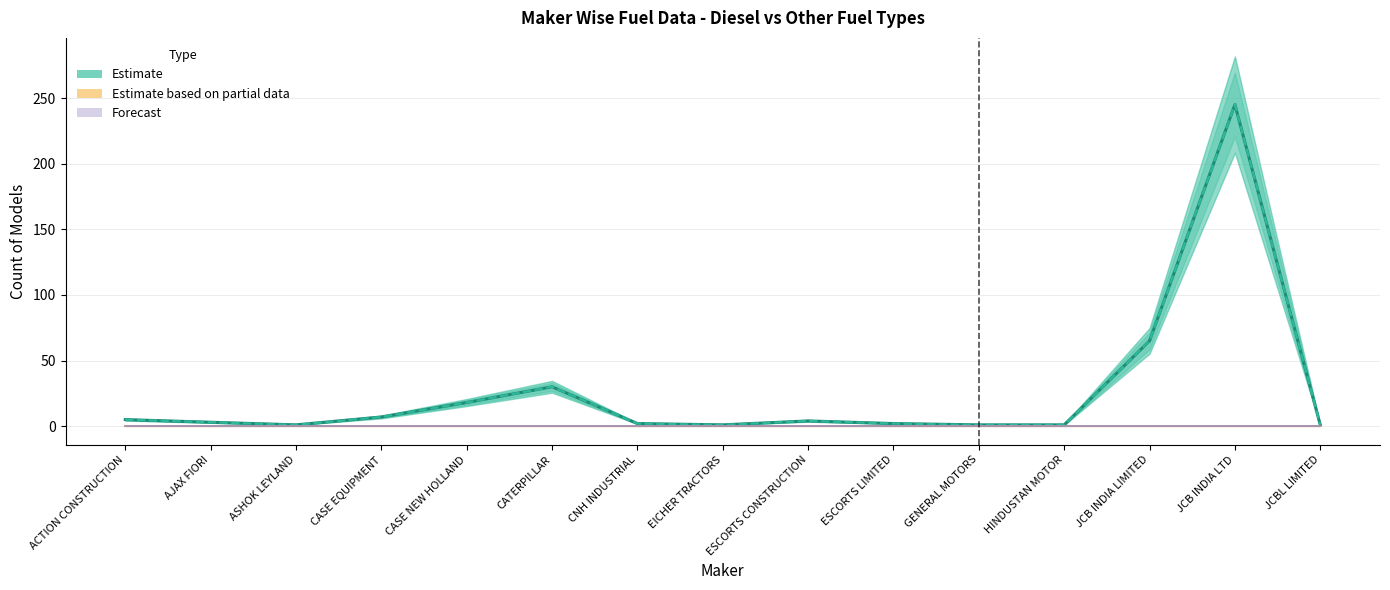

Reading left to right, transcribe all the data shown in this chart.

TOTAL (Estimate): 5	3	1	7	18	30	2	1	4	2	1	1	65	245	1
DIESEL: 5	3	1	7	18	30	2	1	4	2	1	1	65	245	1
PETROL (Estimate partial): 0	0	0	0	0	0	0	0	0	0	0	0	0	0	0
CNG ONLY (Forecast): 0	0	0	0	0	0	0	0	0	0	0	0	0	0	0